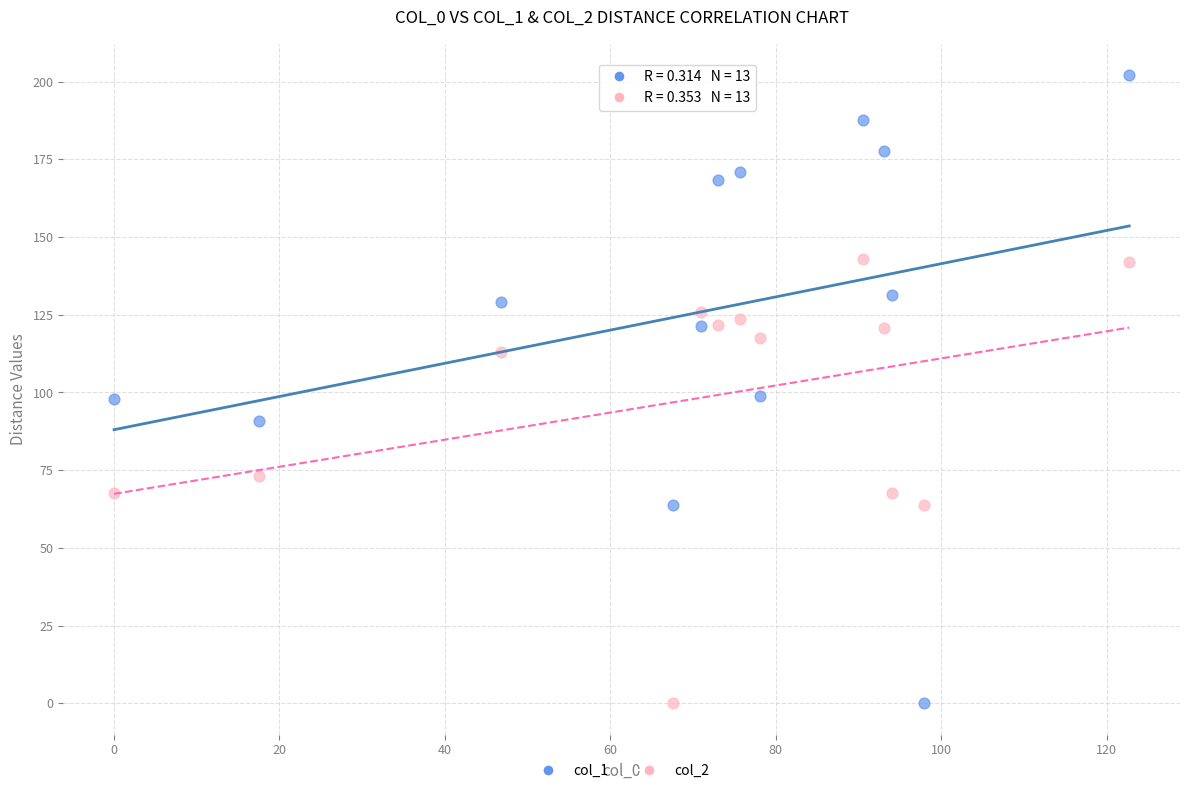

Which series reaches the maximum Y coordinate?

col_1